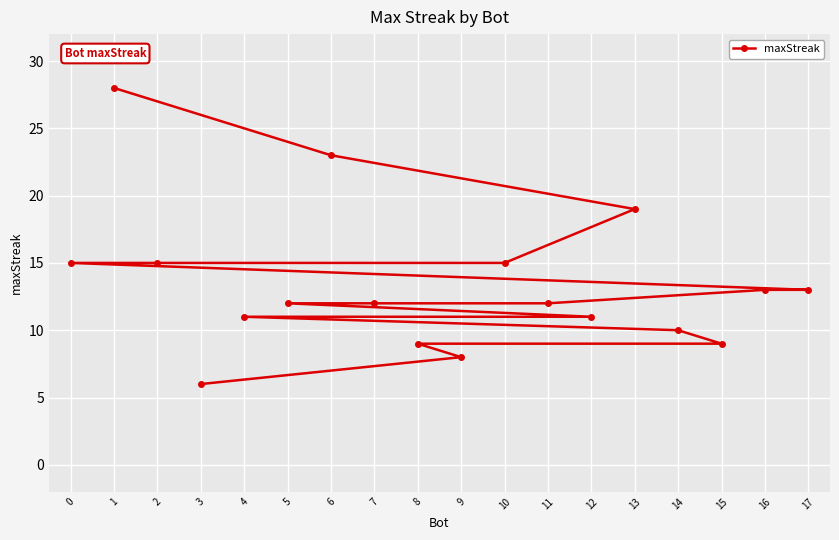

List the labels in order of value, largest first.

1, 6, 13, 10, 2, 0, 17, 16, 11, 7, 5, 12, 4, 14, 15, 8, 9, 3